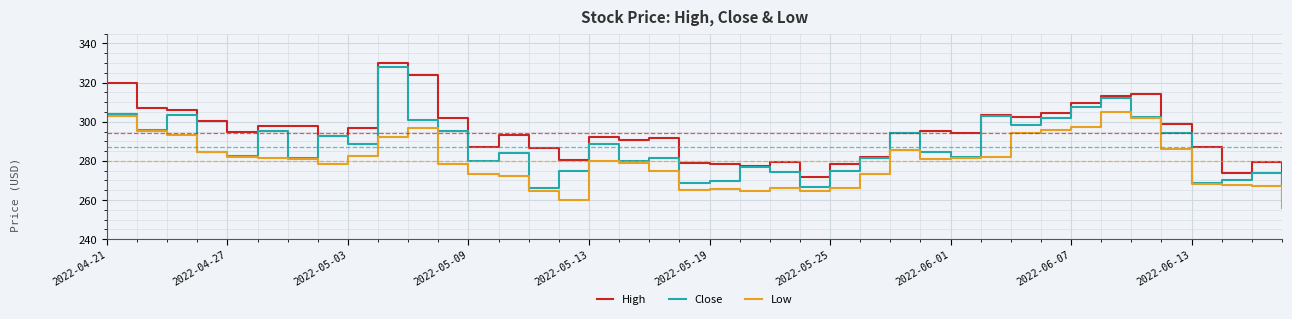

Which series has the largest range (max minus min)?

Close